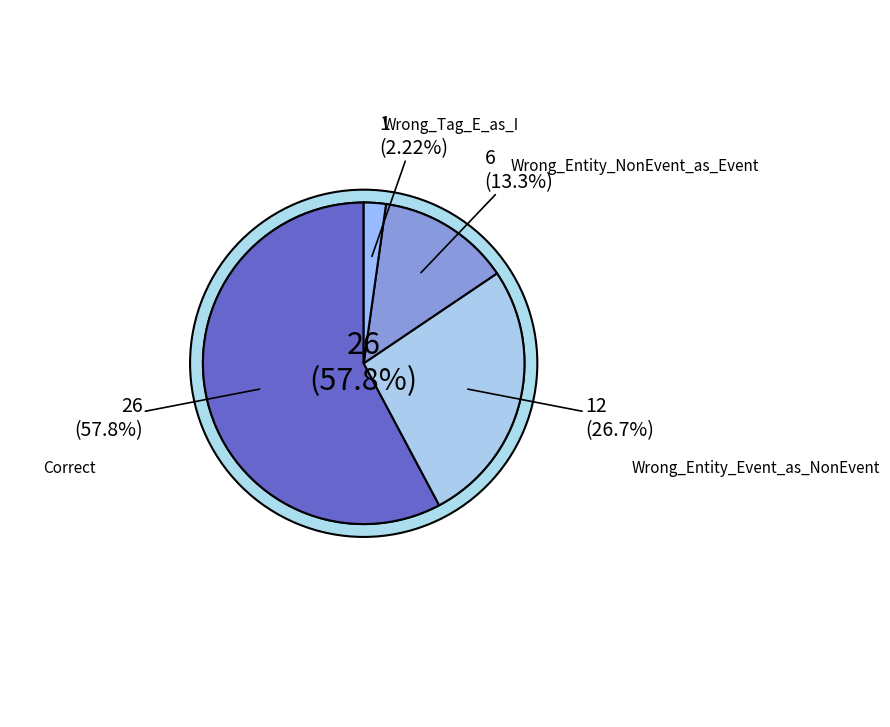

How many slices are in this pie chart?

4